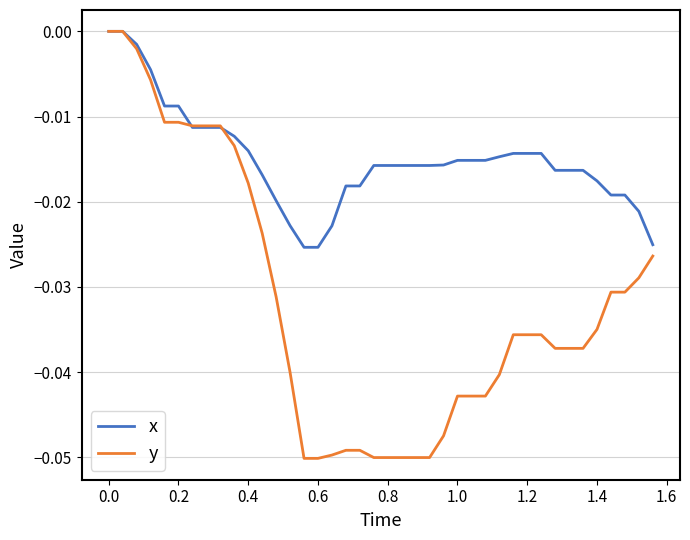

Which series has the widest spread of values?

y